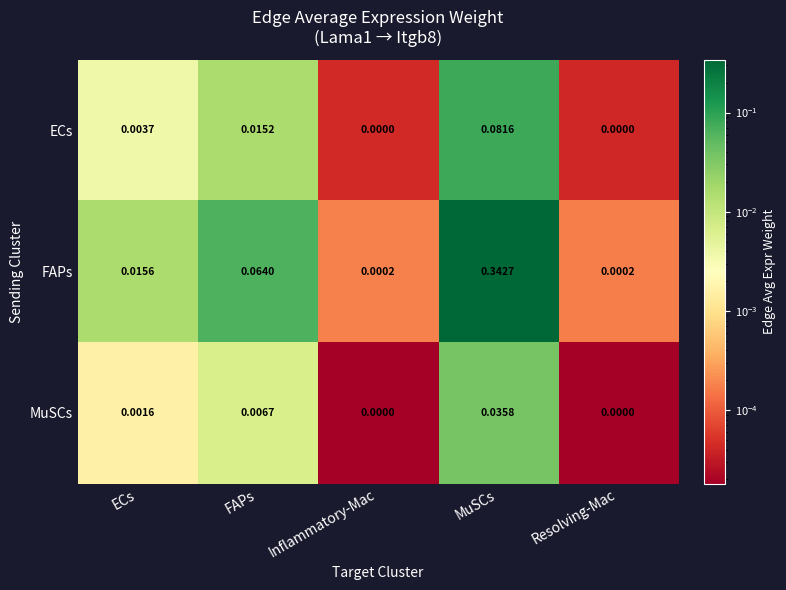

Is the value of ECs at ECs greater than the value of FAPs at Inflammatory-Mac?

Yes